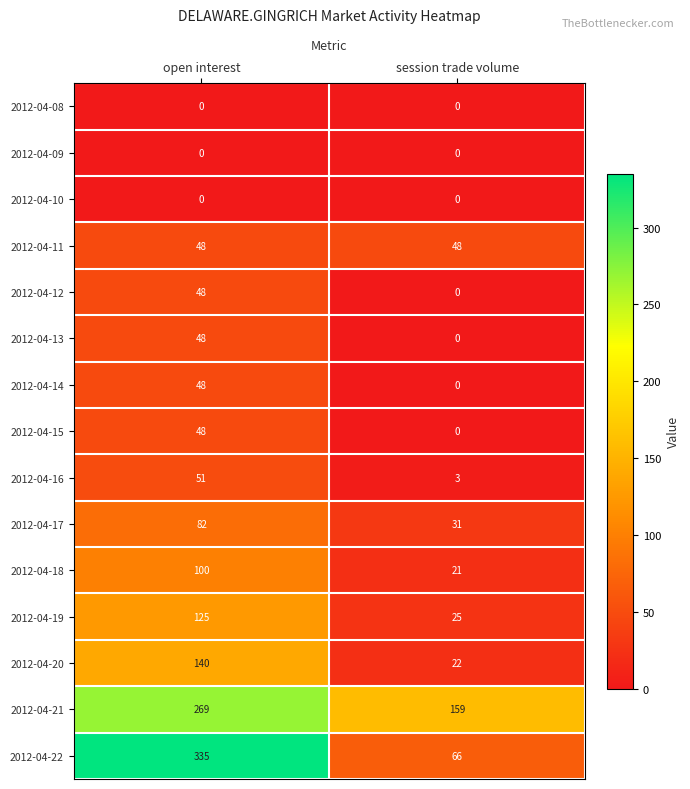

True or false: 2012-04-19 has a value of 125 at open interest.

True